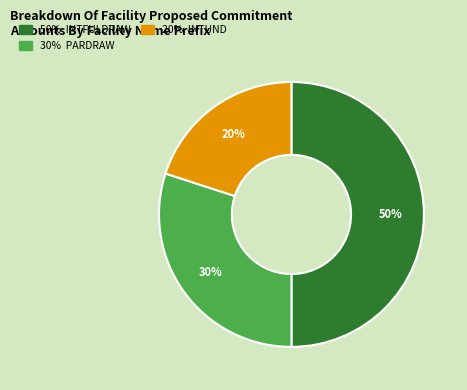

Count the number of slices in the pie.

3